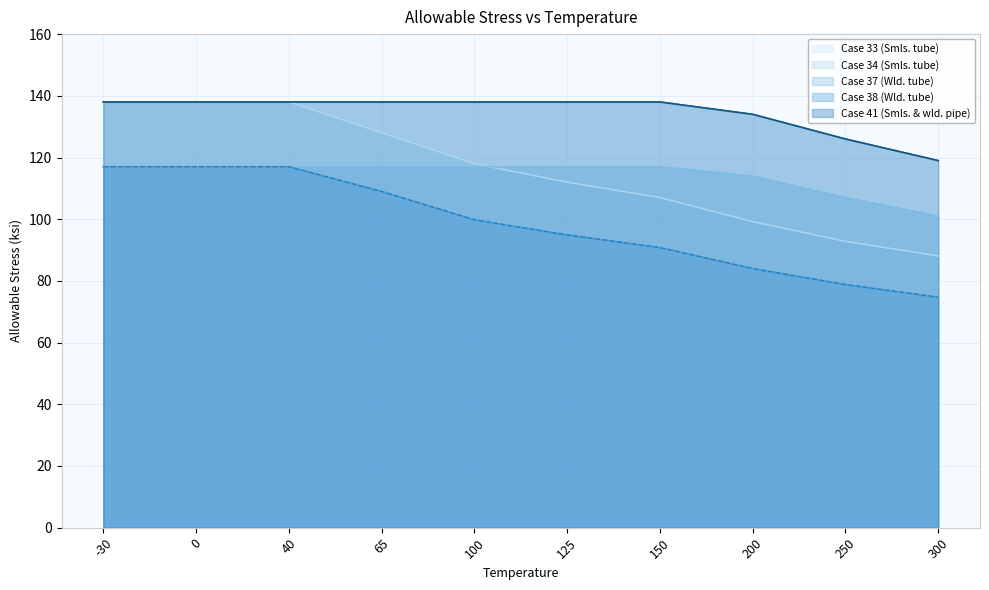

How many lines are shown in the chart?

5